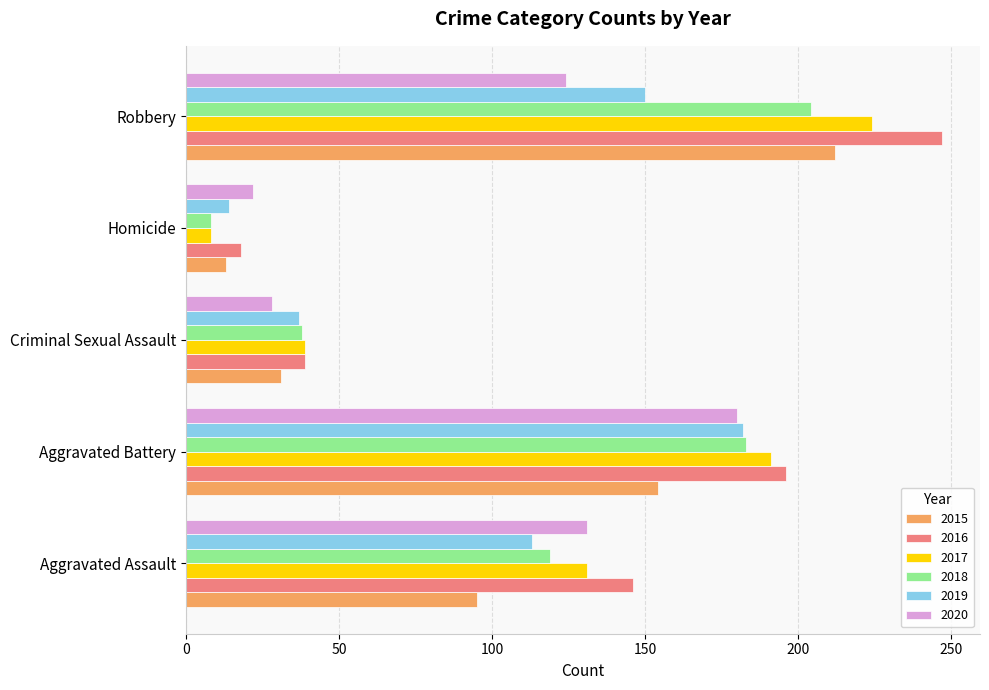

What is the maximum value for 2015?

212